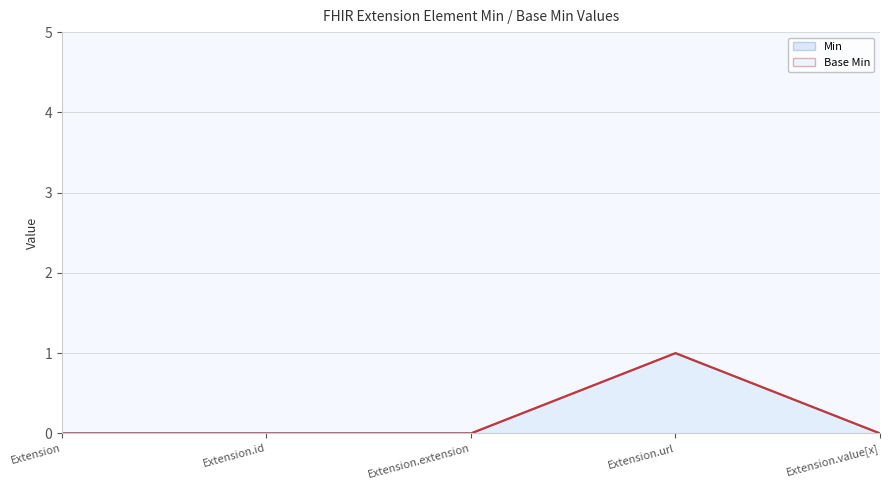

Rank the series at Extension.url from highest to lowest value.

Min line, Base Min line